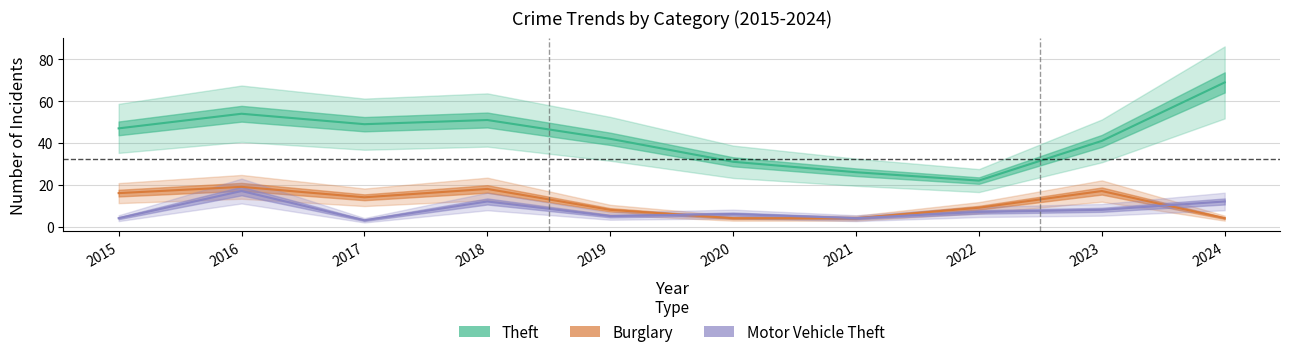

At how many categories does at least one series exceed 26?

8